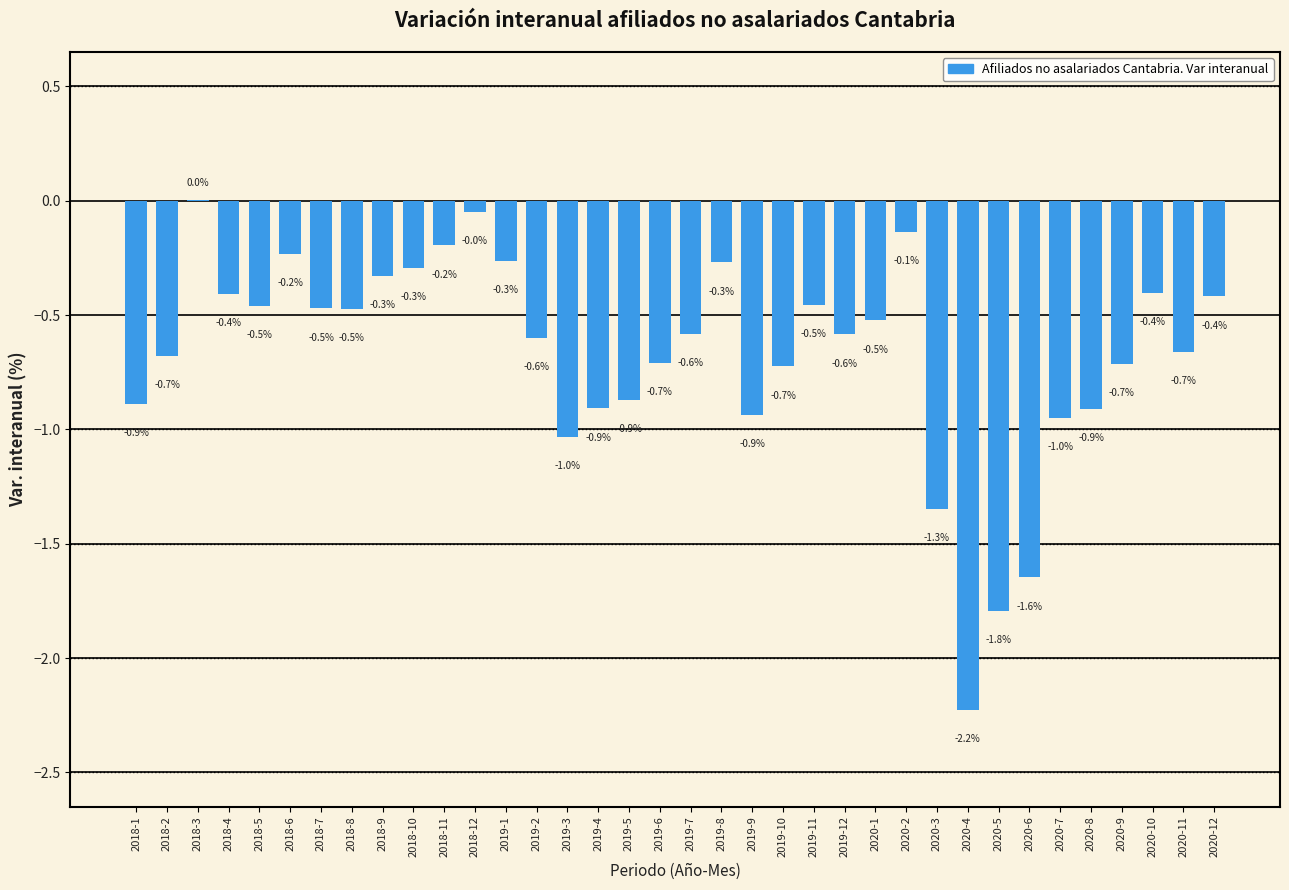

The chart shows a value of -1.0 at 2019-12. True or false?

False